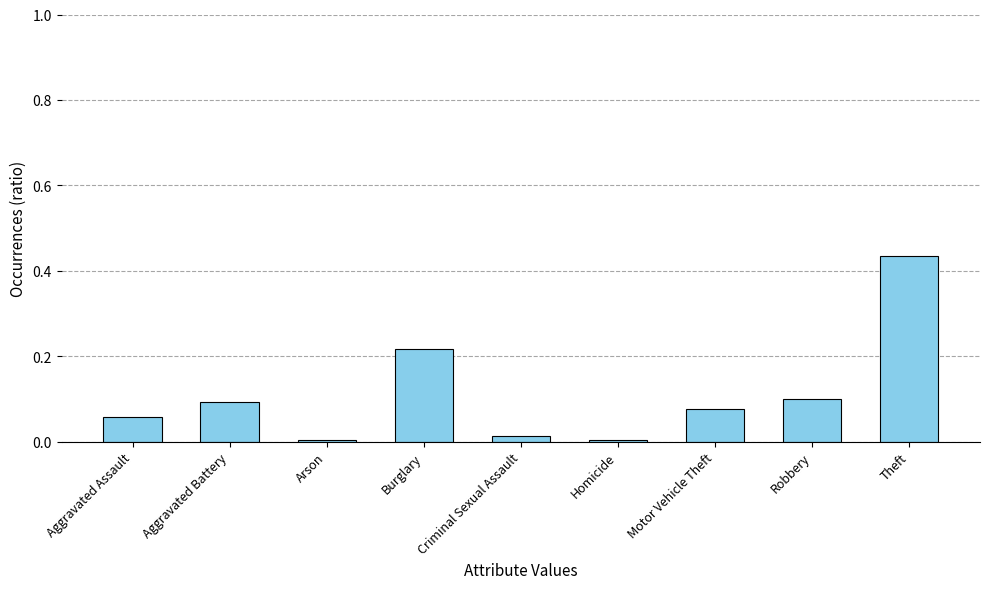

Are the bars horizontal?

No